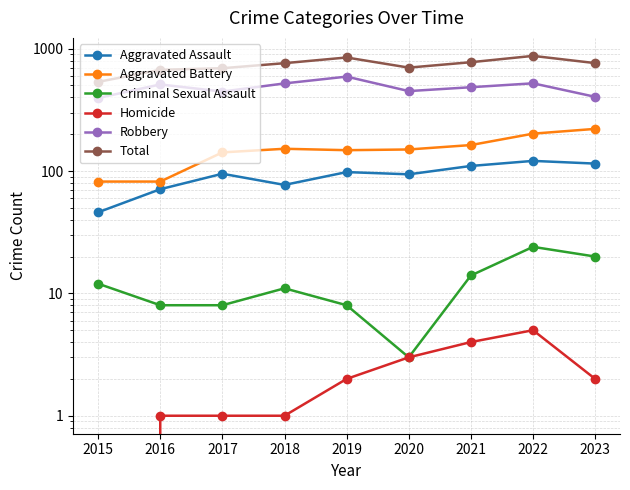

At how many categories does at least one series exceed 768?

3